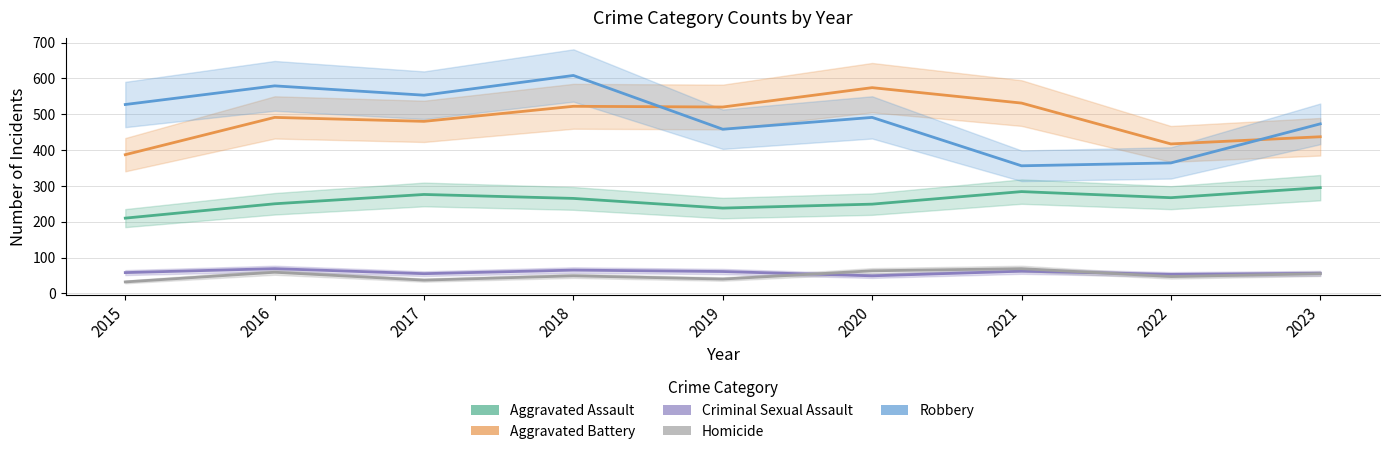

What is the value of the Homicide point at the 4th from the left?

49